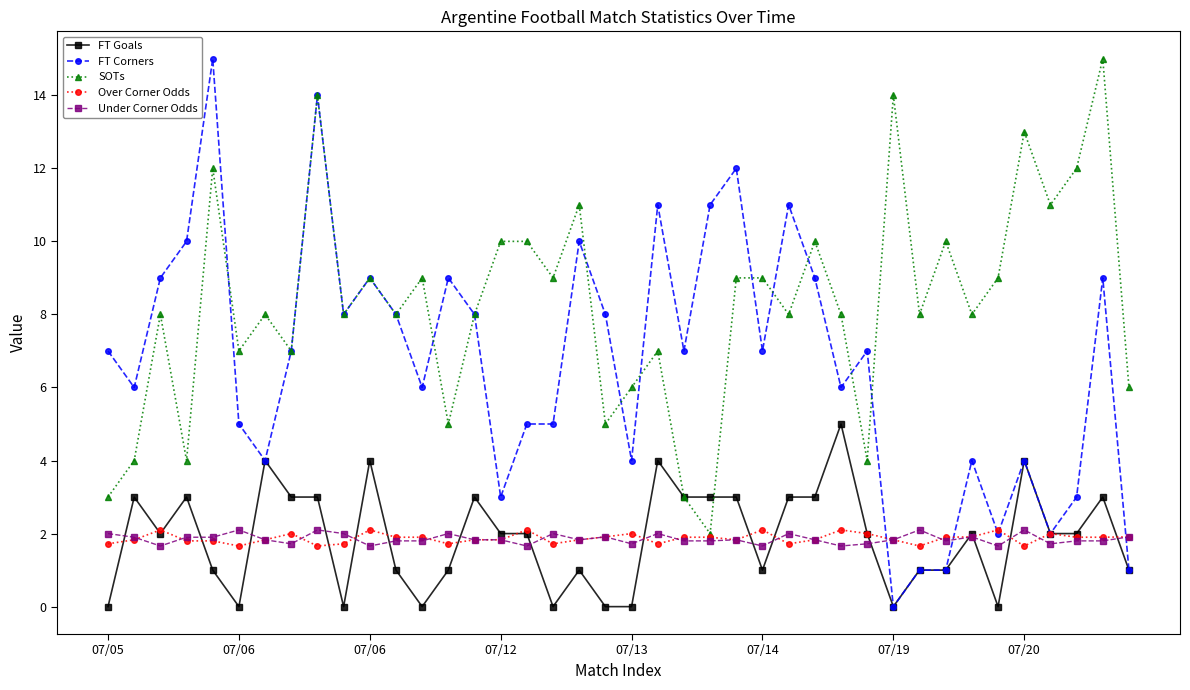

What is the maximum value shown in the chart?

15.0